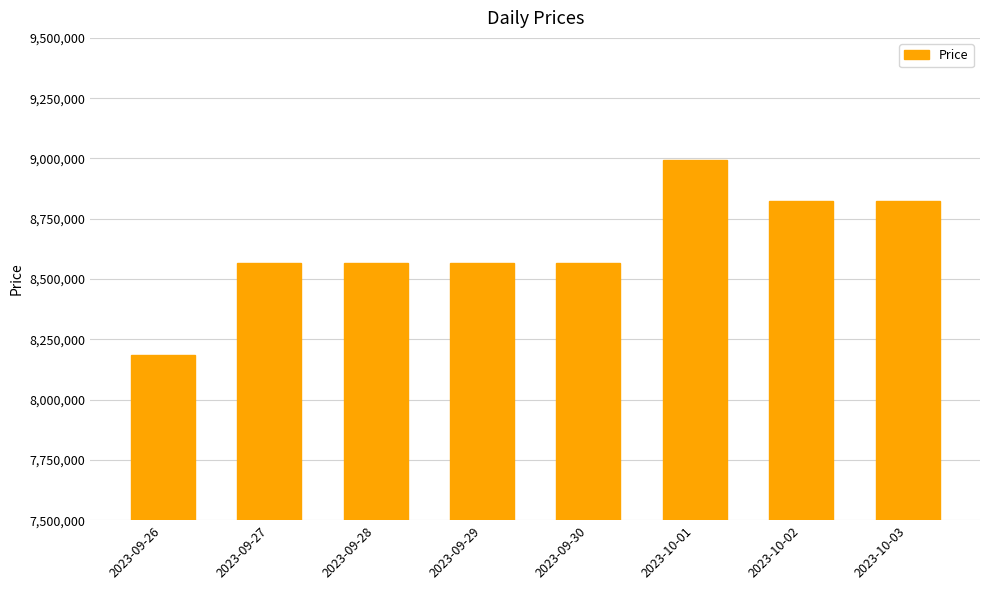

Is it true that the value at 2023-10-01 is 13434704?

False